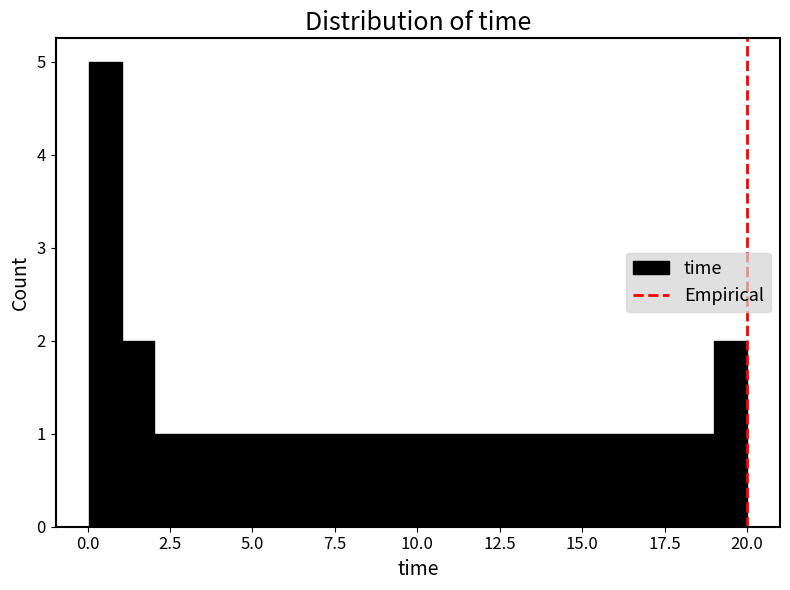

Read against the x-axis, roughly where is the centre of the tallest bar?

0.5